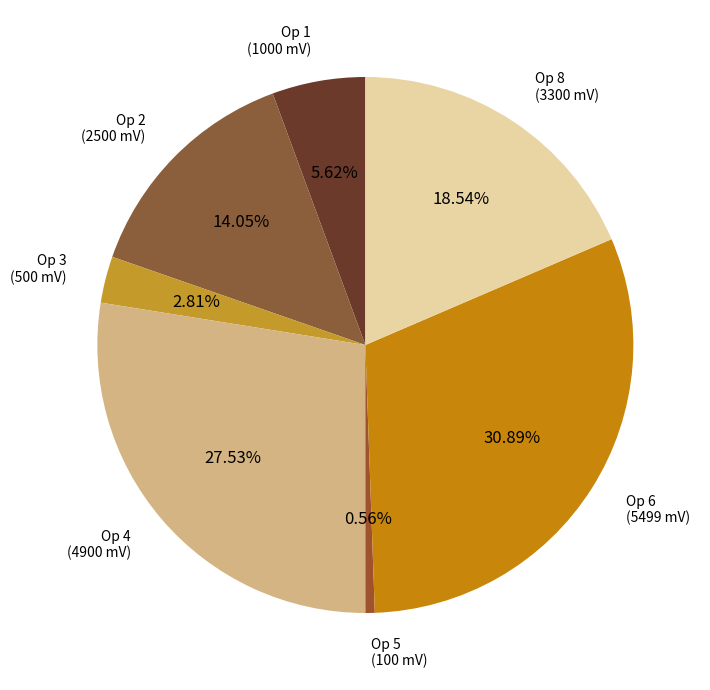

Is there any slice that represents more than half of the pie?

No